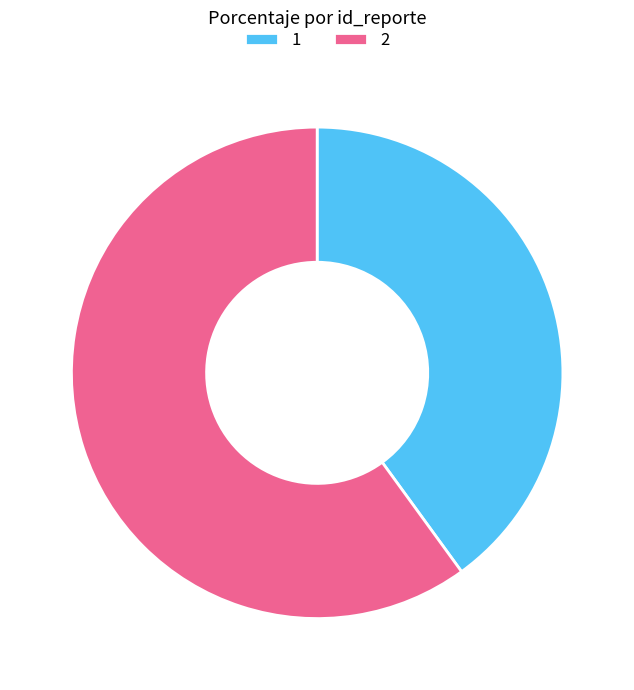

Is it true that 2 is 60% of the pie?

True